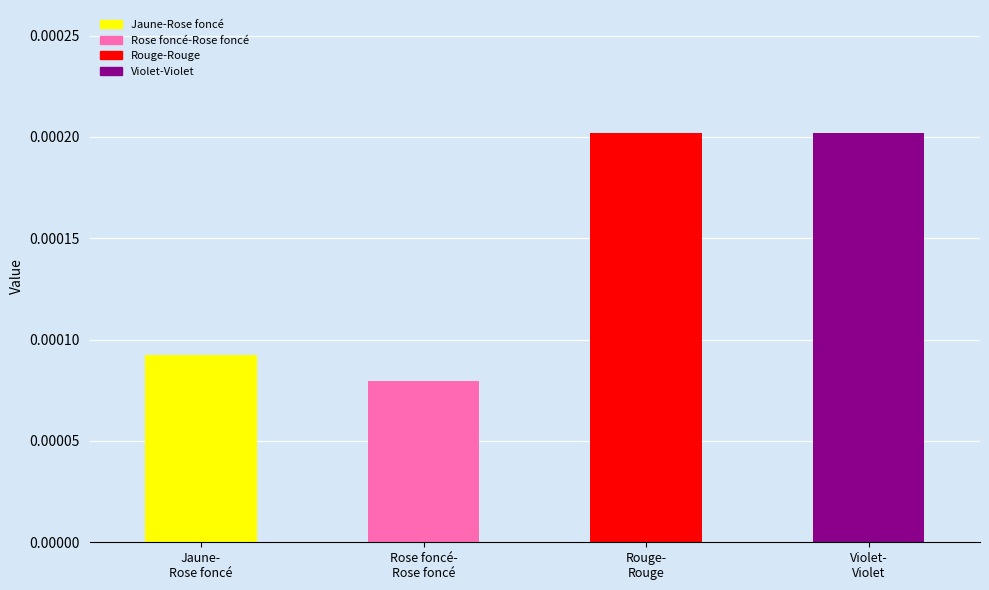

Which category has the lowest value across all series?

Rose foncé-Rose foncé